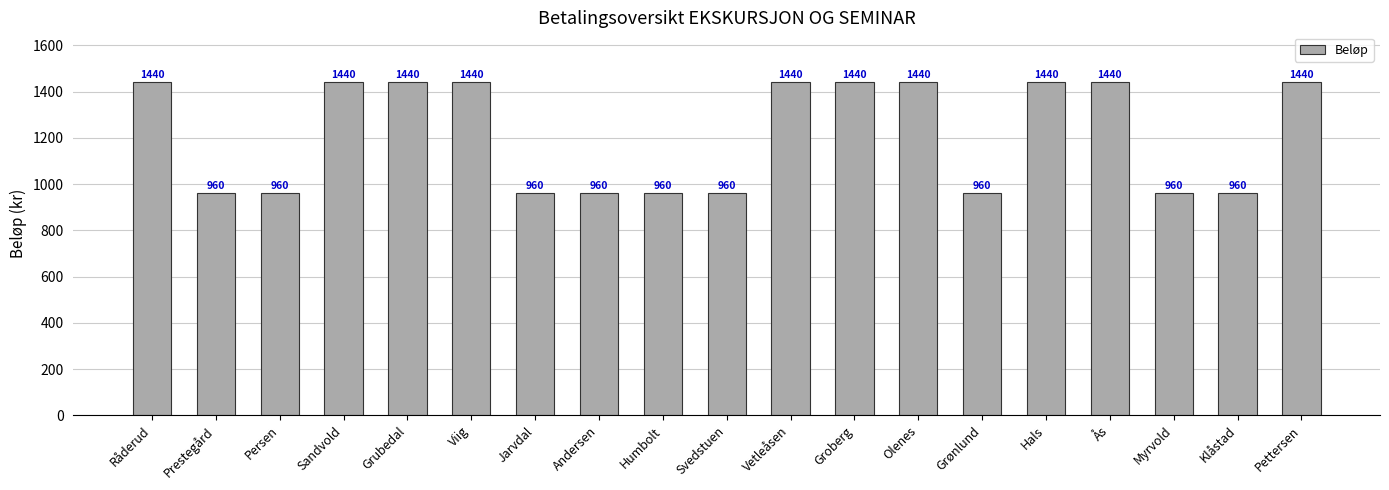

Reading left to right, extract all data points from this chart.

Råderud=1440	Prestegård=960	Persen=960	Sandvold=1440	Grubedal=1440	Viig=1440	Jarvdal=960	Andersen=960	Humbolt=960	Svedstuen=960	Vetleåsen=1440	Groberg=1440	Olenes=1440	Grønlund=960	Hals=1440	Ås=1440	Myrvold=960	Klåstad=960	Pettersen=1440